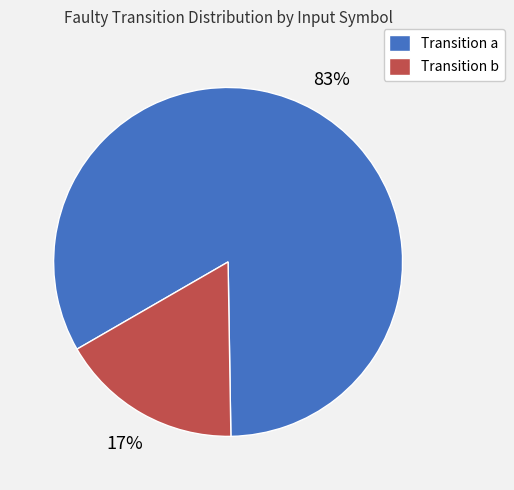

Is Transition b the majority of the pie?

No